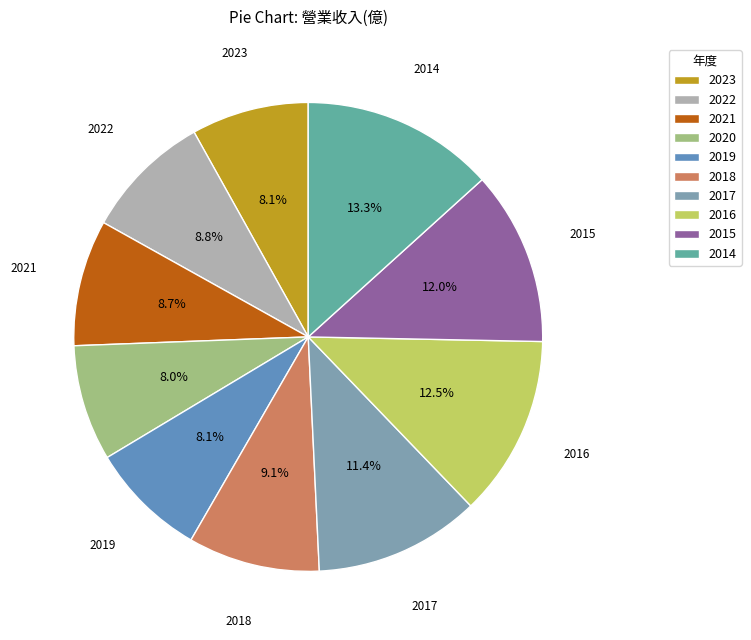

What percentage is the 2022 slice, to the nearest percent?

9%